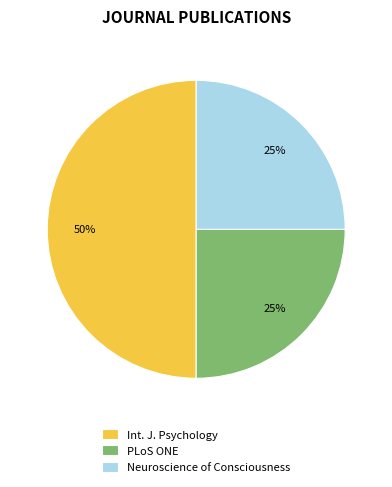

Does Neuroscience of Consciousness account for over 50% of the chart?

No